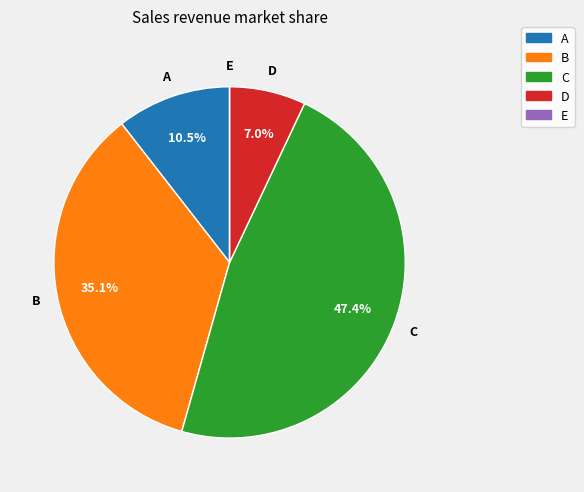

To the nearest percent, what is the average slice percentage?

20%